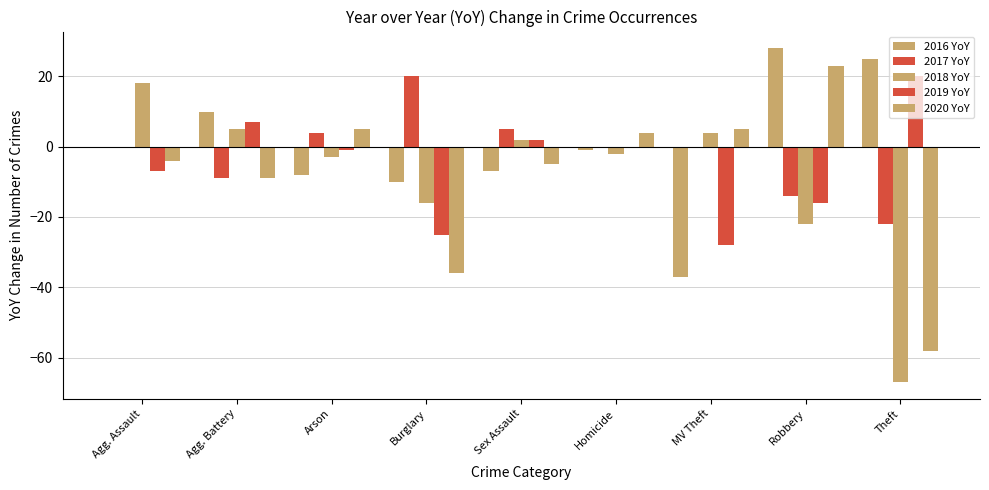

How many groups of bars are there?

9